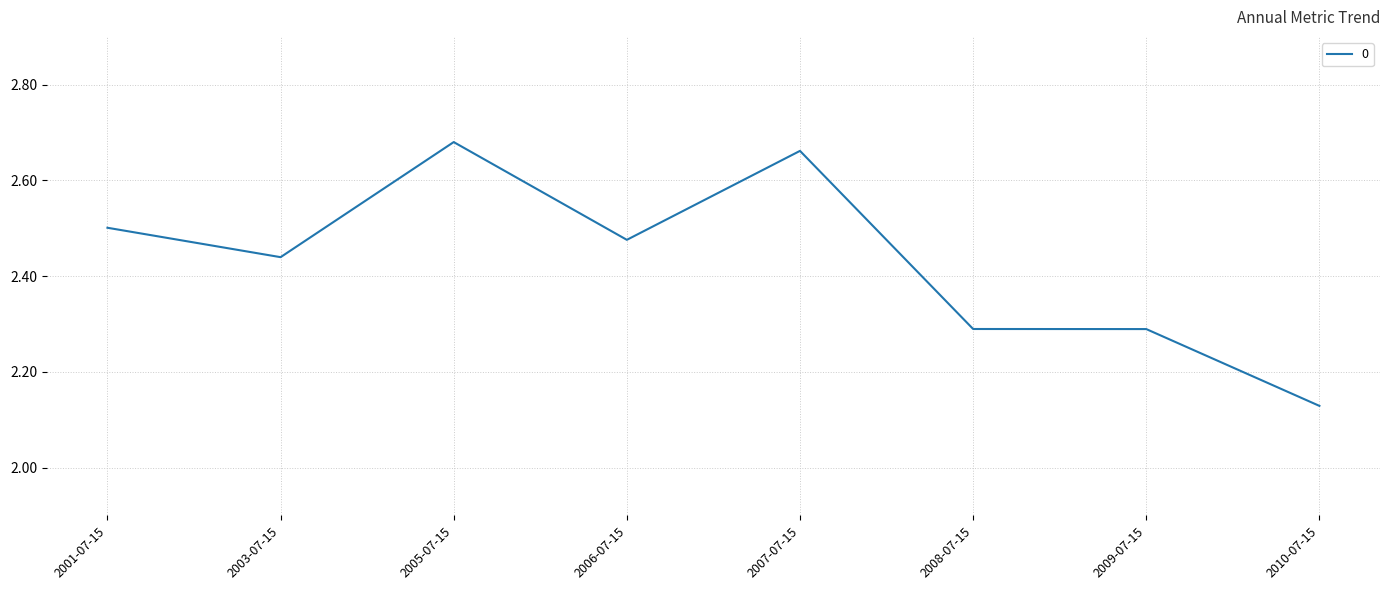

What is the difference between the values at 2006-07-15 and 2008-07-15?

0.2